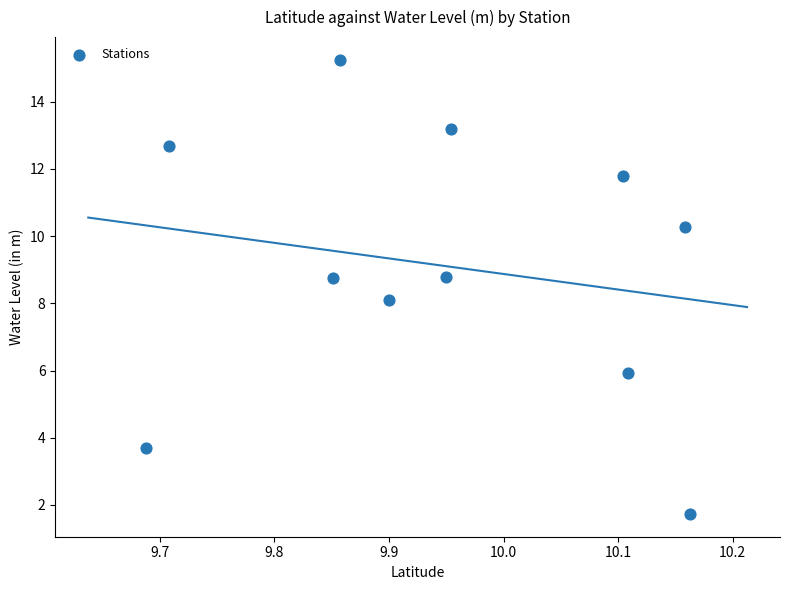

What is the average X value?

9.9